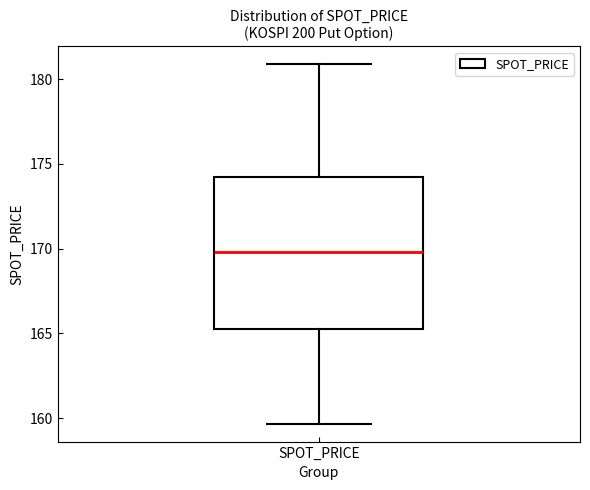

Transcribe this box plot: give where the median line is, the range the box spans, and where the two whiskers end, as read against the y-axis. The values are not printed on the chart, so give them approximately, as read against the axis.

median 170.0, box 165.5 to 174.0, whiskers 159.5 to 181.0